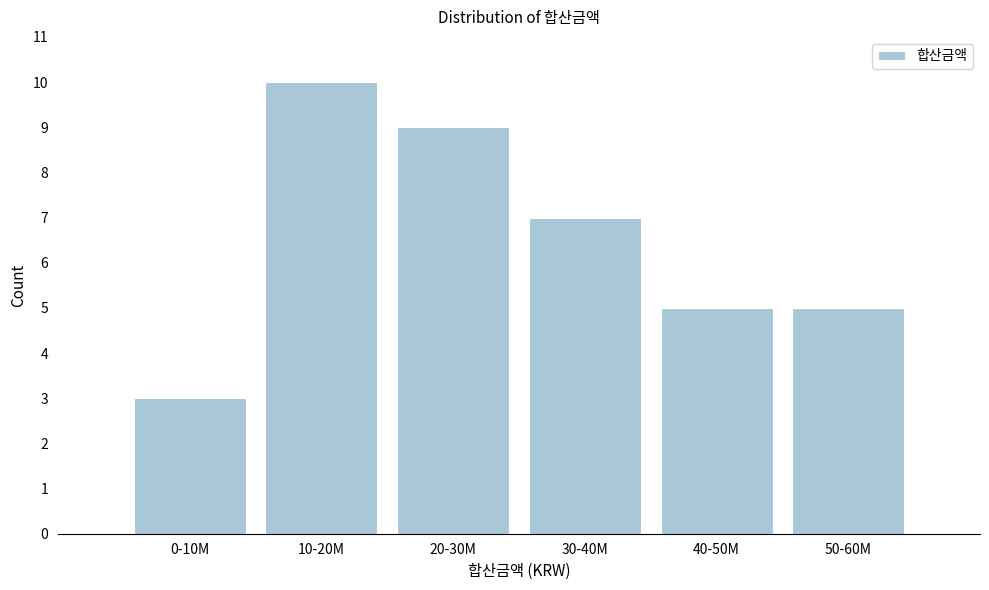

Reading right to left, what are all the values shown in this chart?

50-60M=5	40-50M=5	30-40M=7	20-30M=9	10-20M=10	0-10M=3